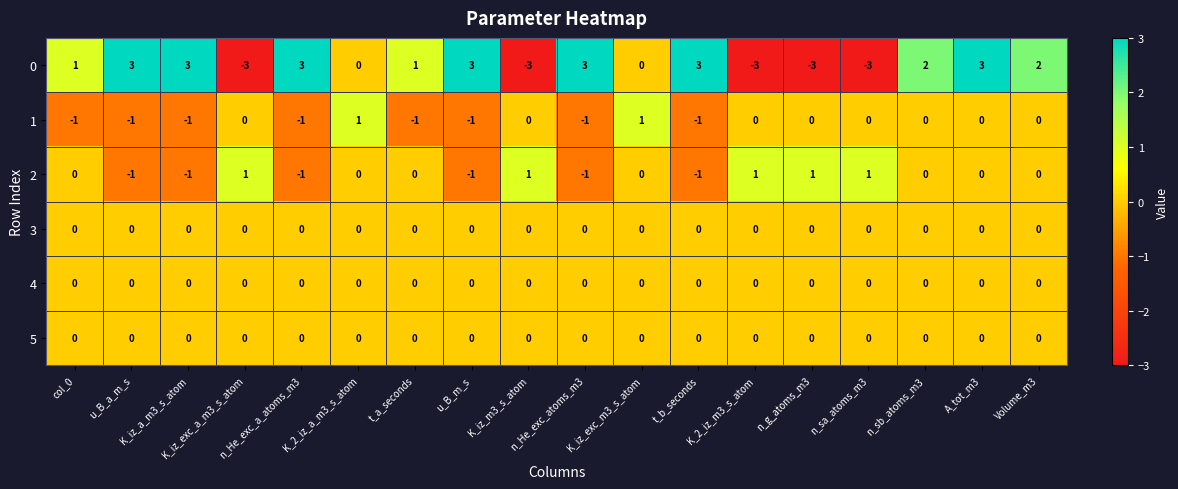

Count the 0 values in the range -3 to 3.

18